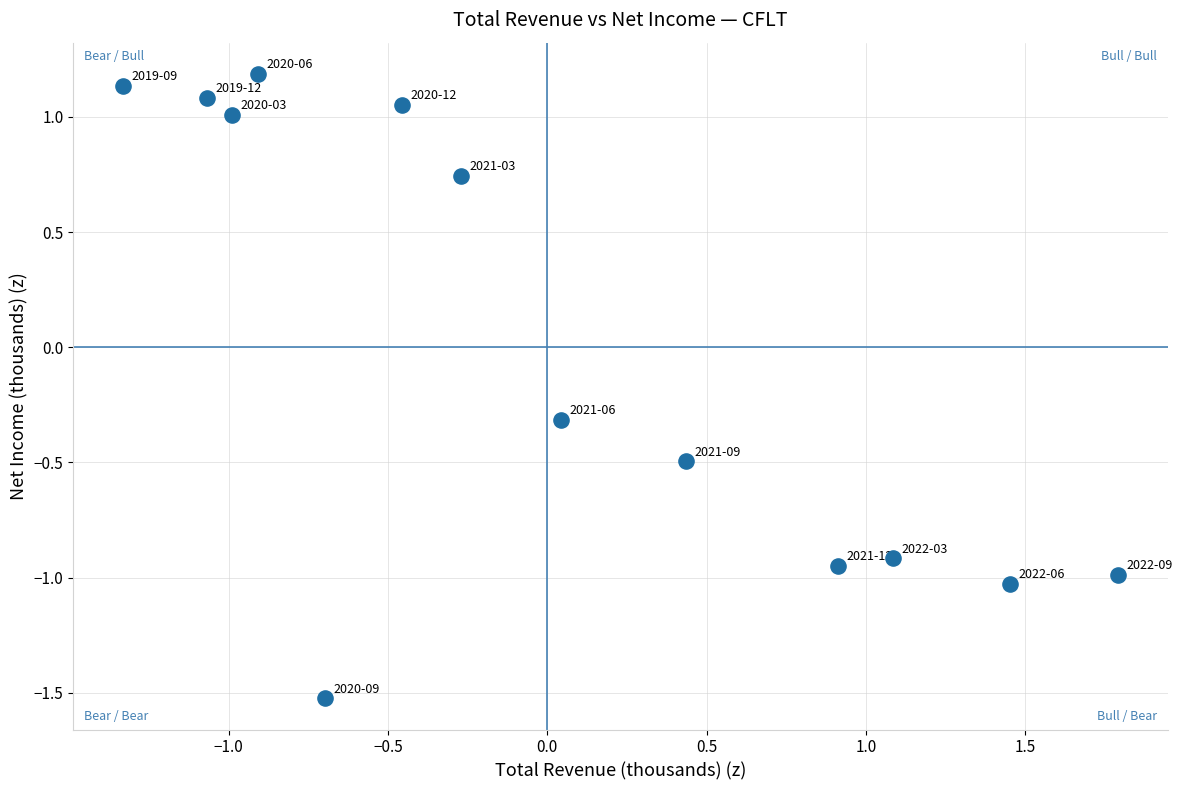

What is the range of Y values (max minus min)?

2.7